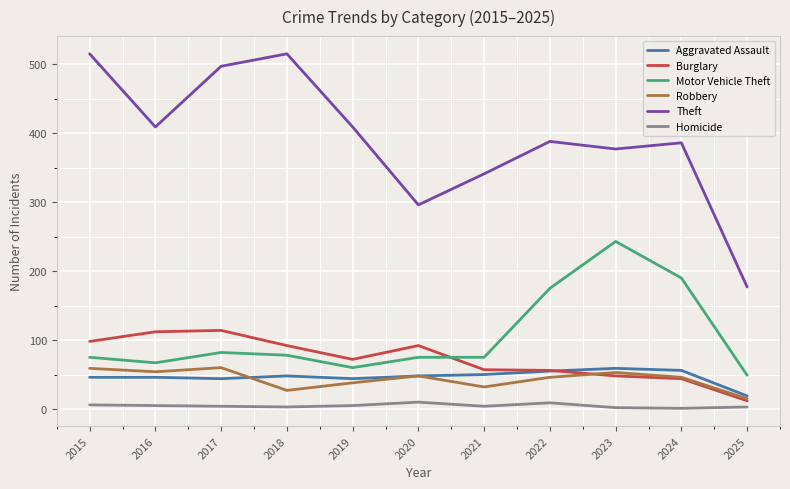

Where is Motor Vehicle Theft nearest to the value 146?

2022